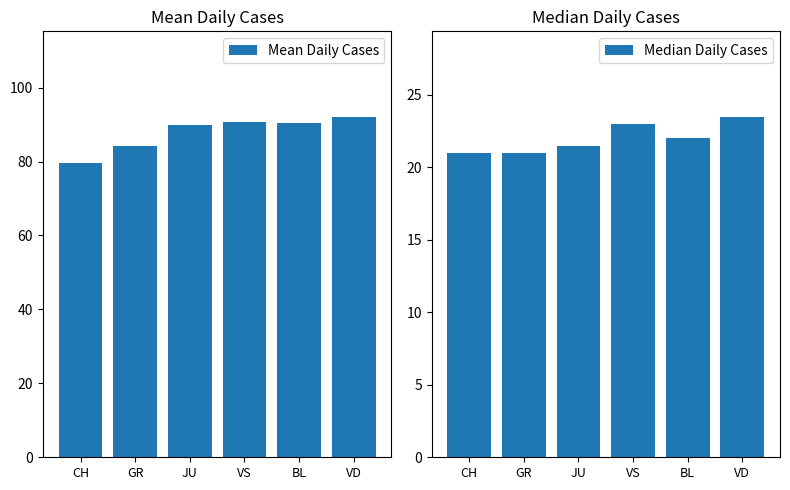

What is the total value across all series at GR?

105.2